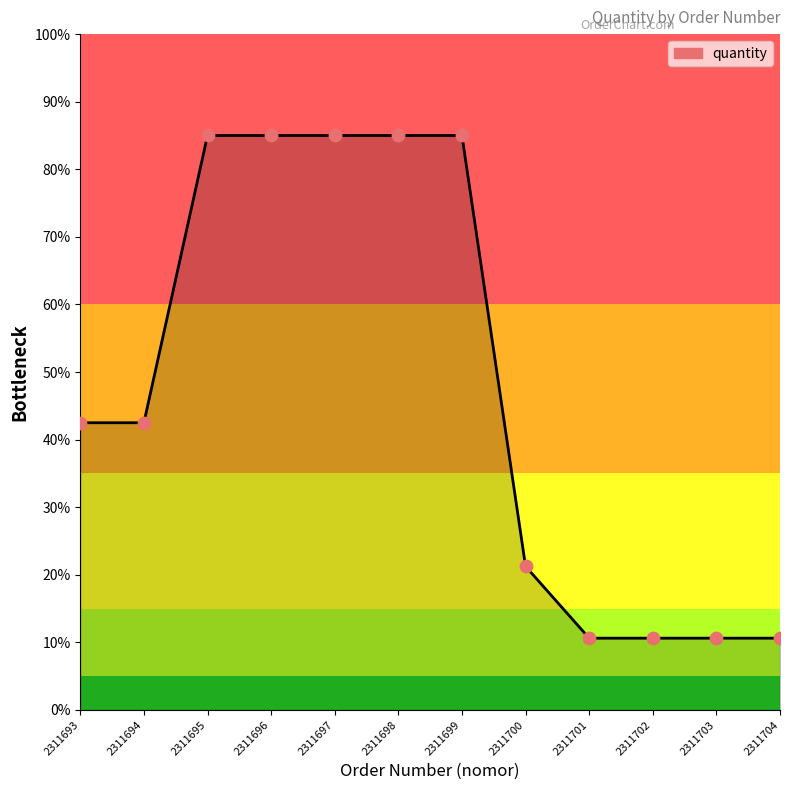

What is the change in value from 2311694 to 2311699?

+42.5